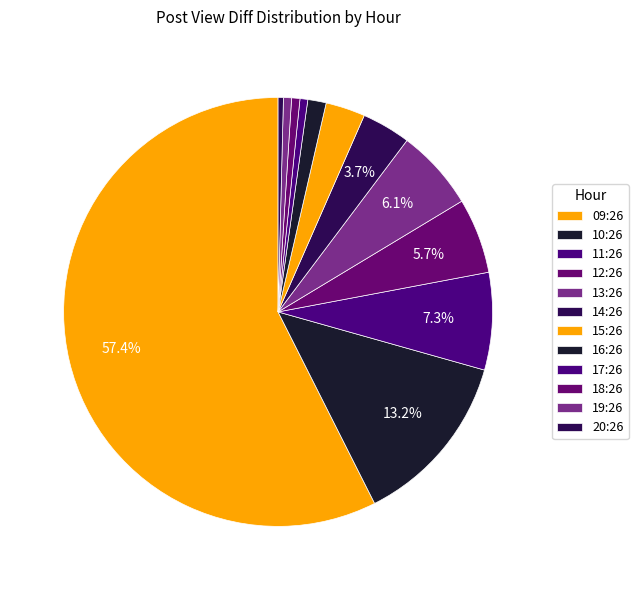

Does 09:26 account for over 50% of the chart?

Yes